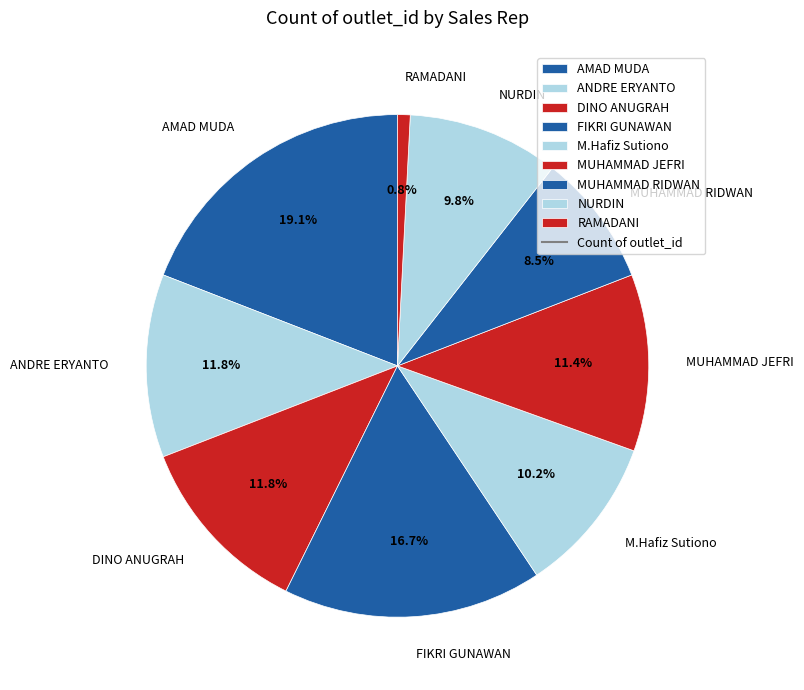

To the nearest percent, what is the combined percentage of DINO ANUGRAH and ANDRE ERYANTO?

24%